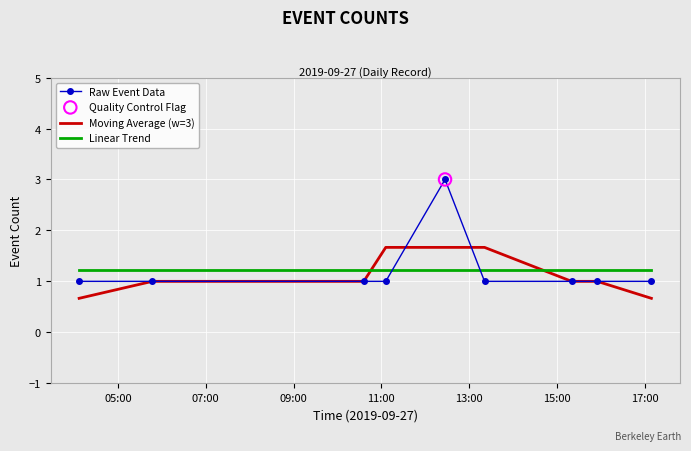

Which series has the widest spread of values?

Raw Event Data